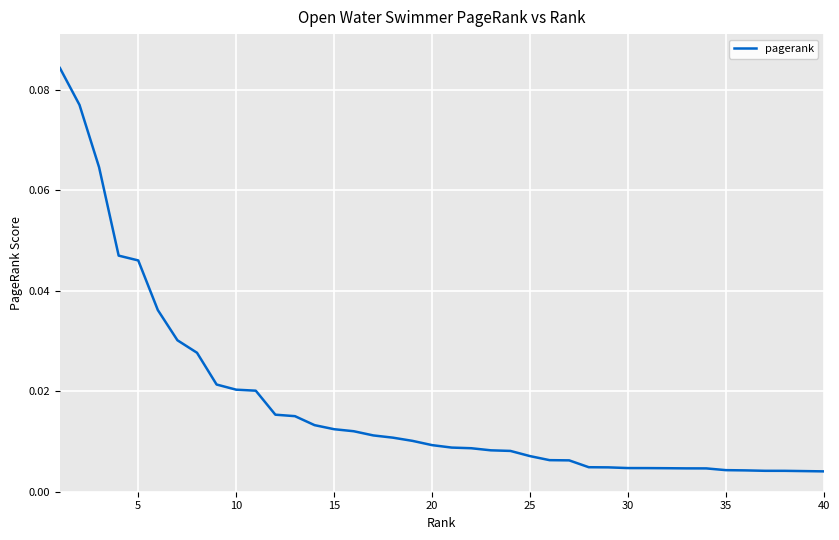

What is the difference between the maximum and second lowest values?

0.1